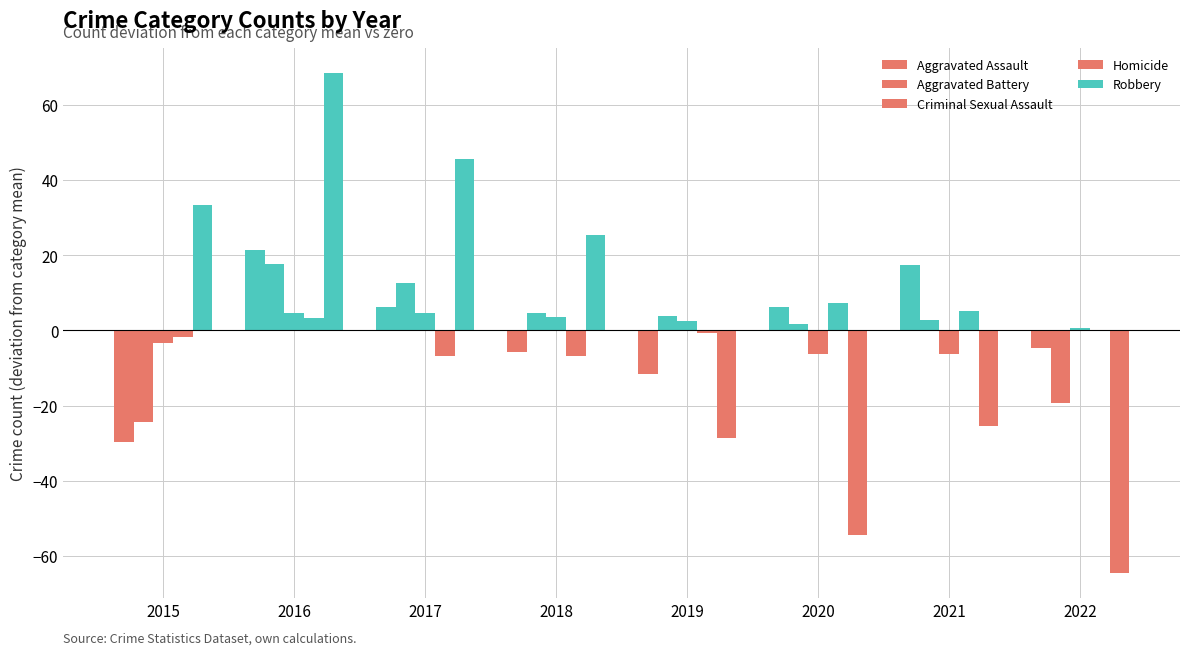

How many groups of bars are there?

8